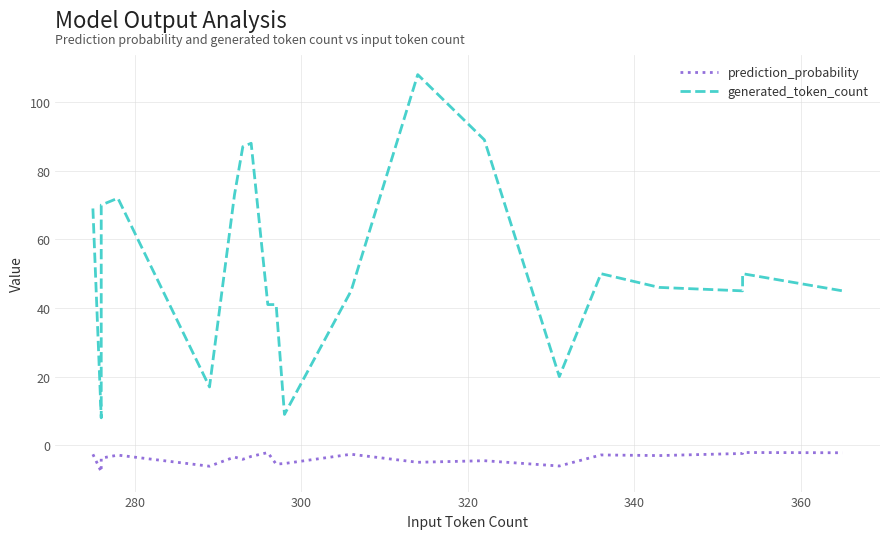

What is the difference between the maximum and minimum values in the prediction_probability series?

5.6